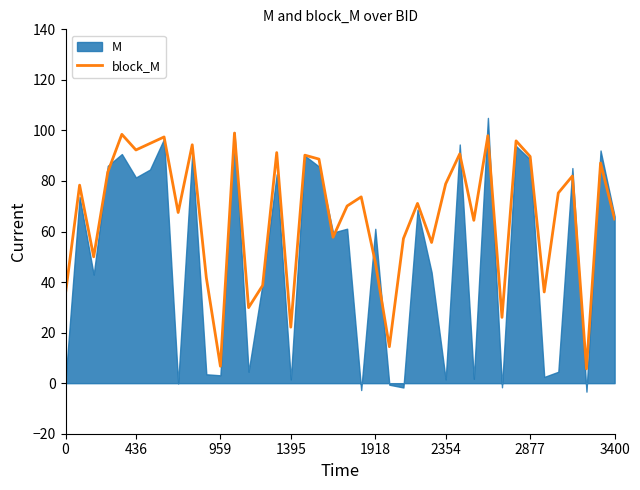

What is the highest value of the block_M series?

99.0